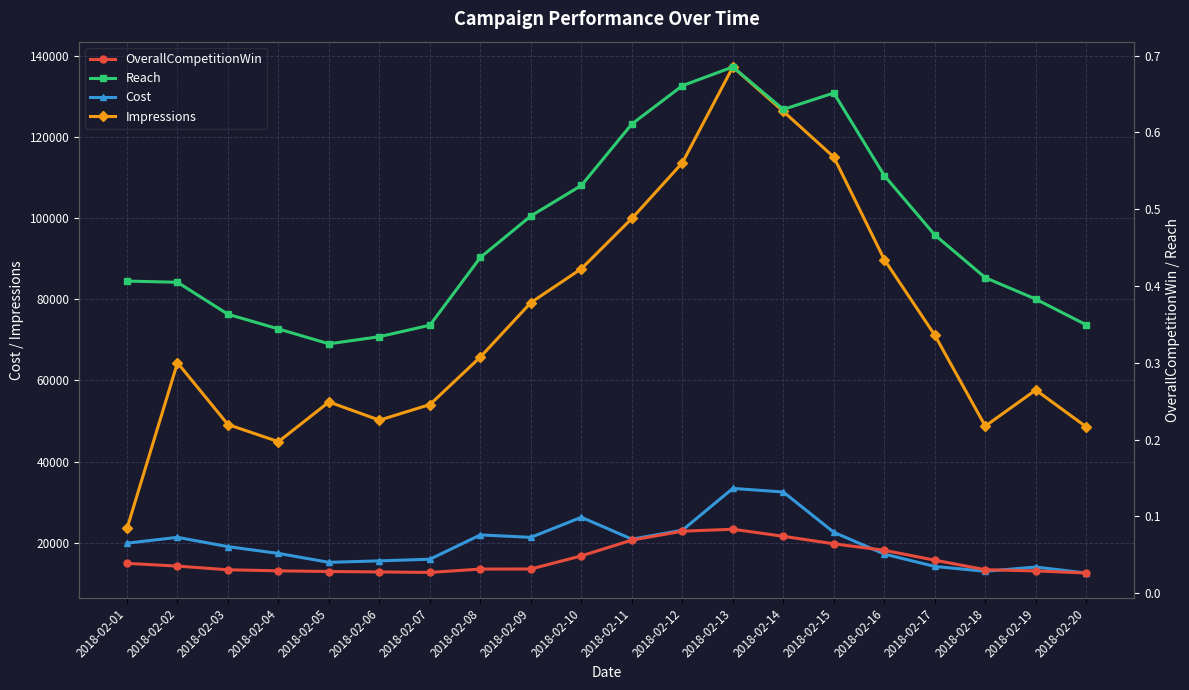

Where does the Impressions series first go above 65769?

2018-02-09